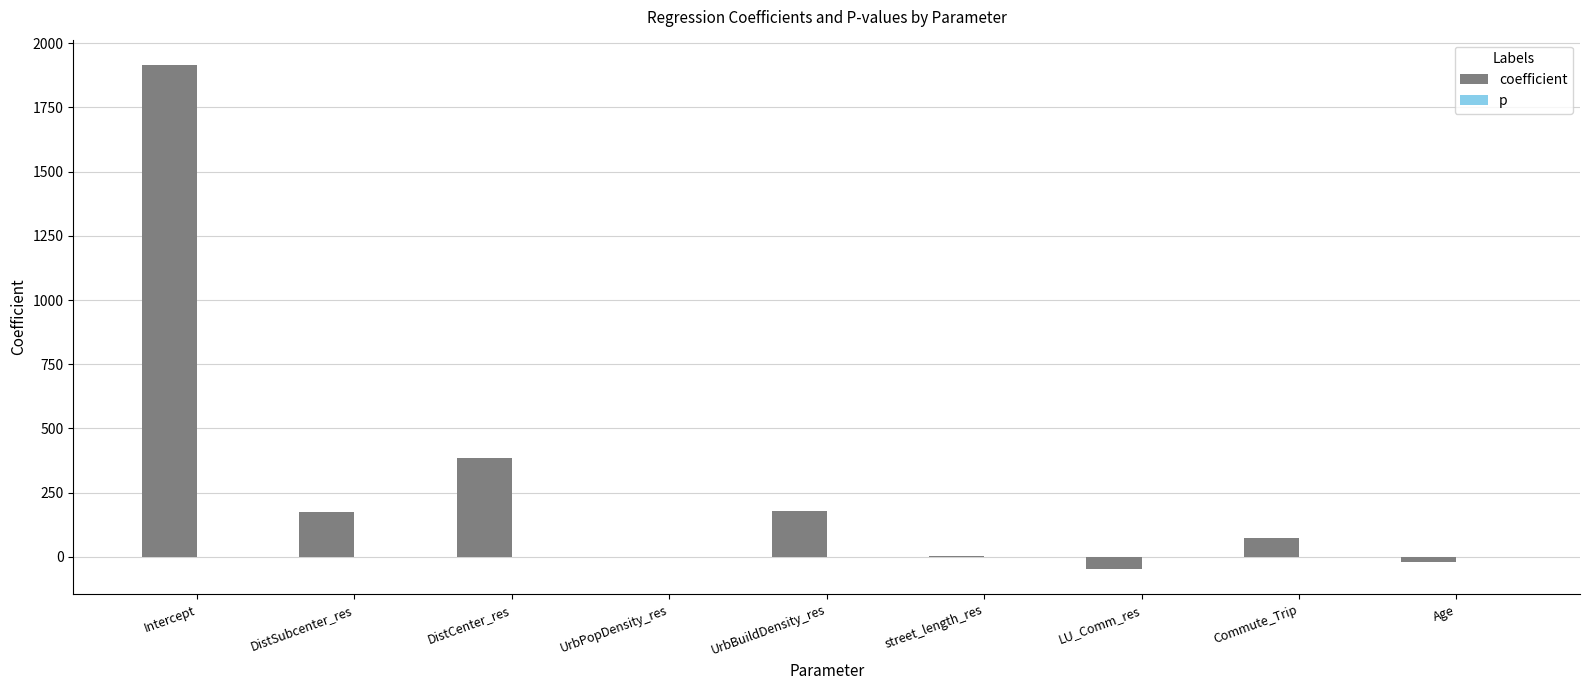

What is the highest value of the coefficient series?

1915.8